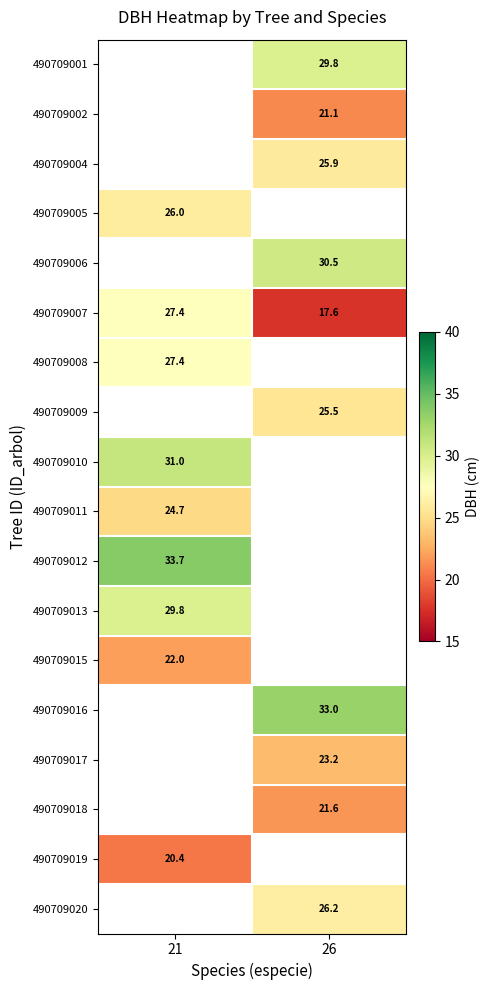

How many distinct data groups are displayed?

18